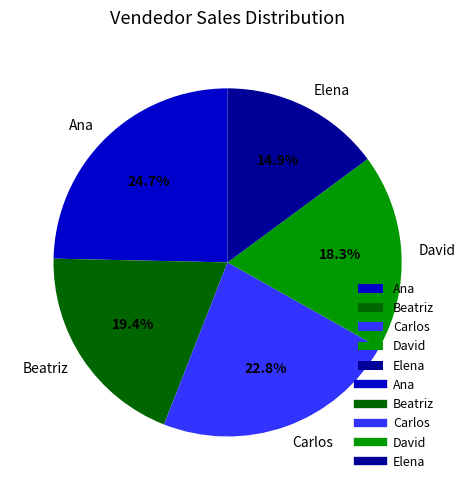

True or false: Ana accounts for 25% of the total.

True